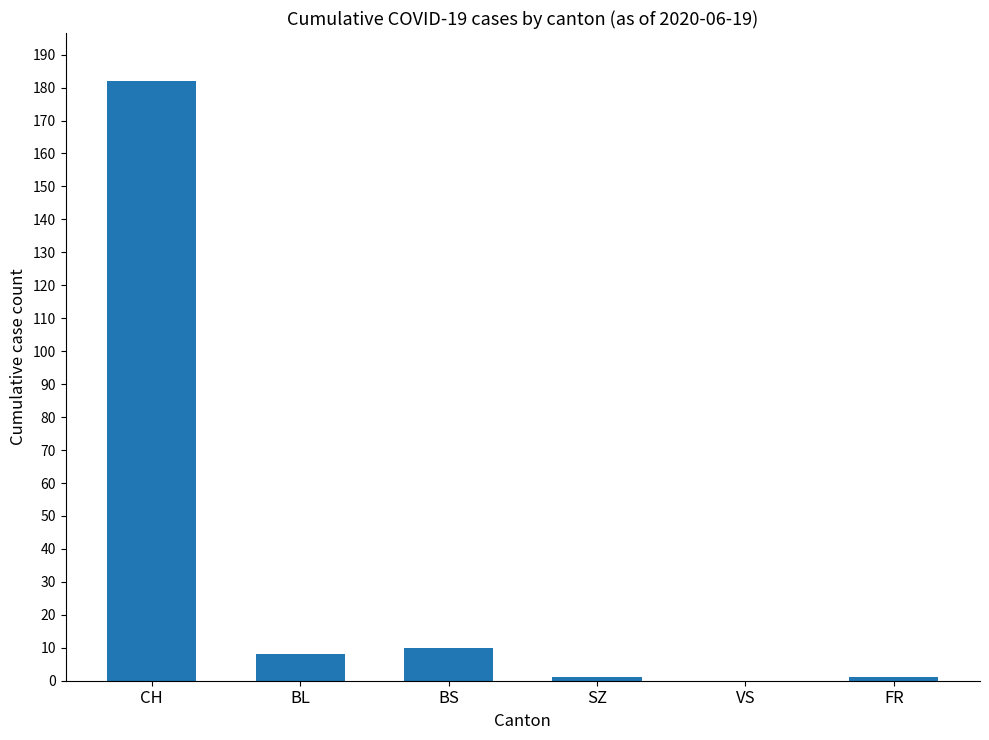

True or false: the data shows 182 at CH.

True